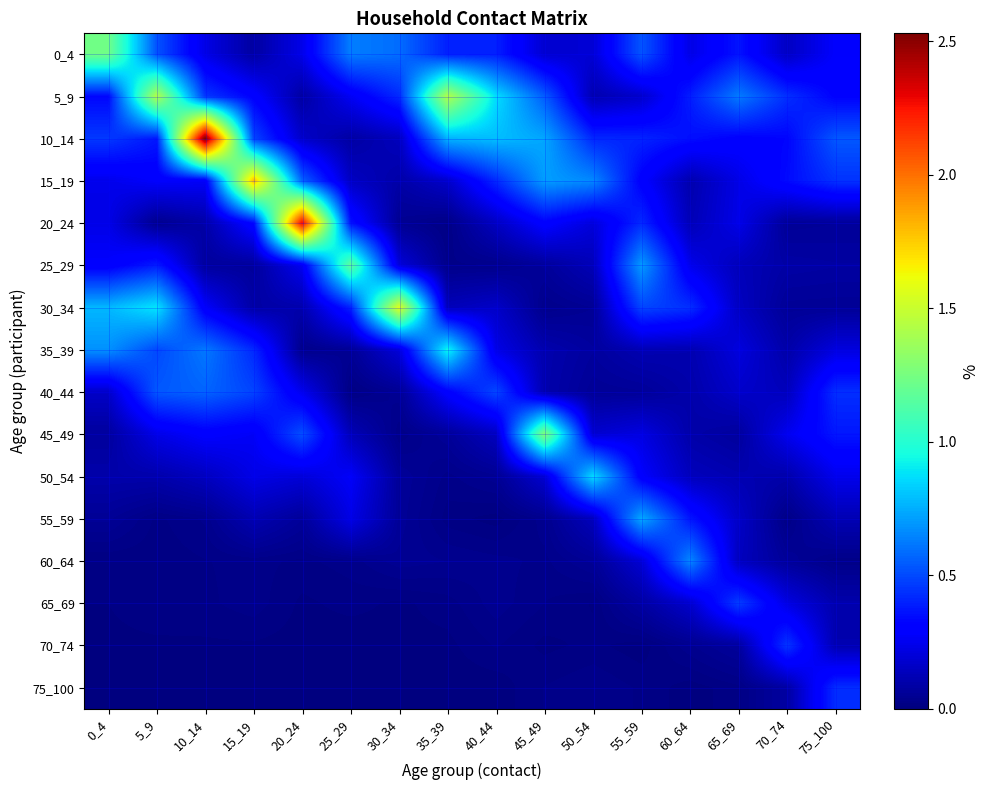

Which label corresponds to the largest value in the chart?

10_14